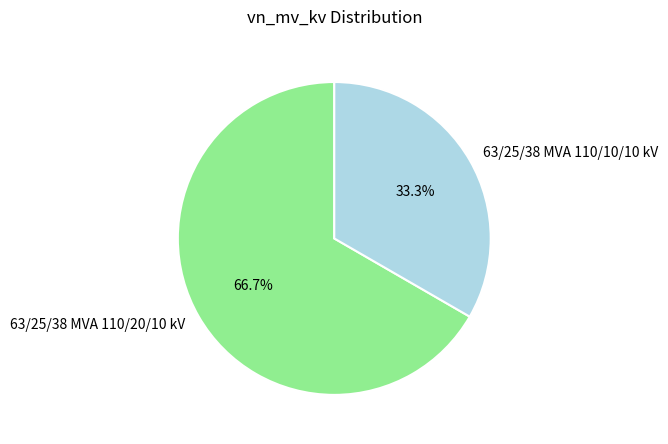

The 63/25/38 MVA 110/20/10 kV slice represents 78% of the pie. True or false?

False